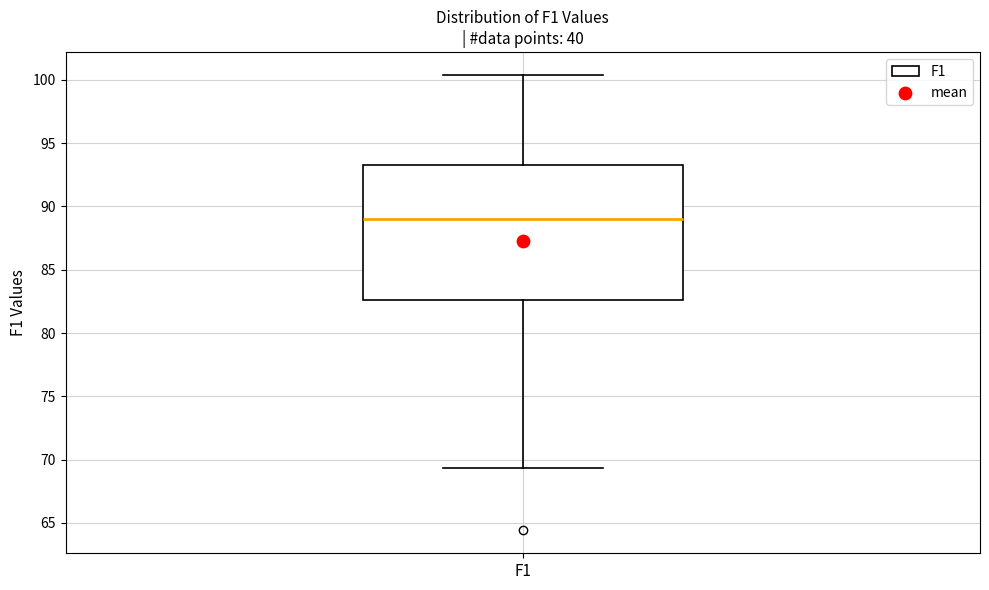

Transcribe this box plot: give where the median line is, the range the box spans, and where the two whiskers end, as read against the y-axis. The values are not printed on the chart, so give them approximately, as read against the axis.

median 89.0, box 82.5 to 93.0, whiskers 69.5 to 100.5